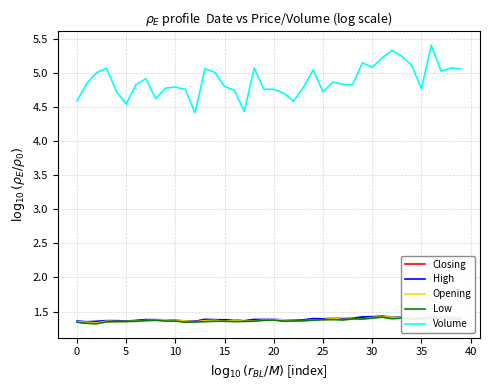

Which series has the largest total across all categories?

Volume